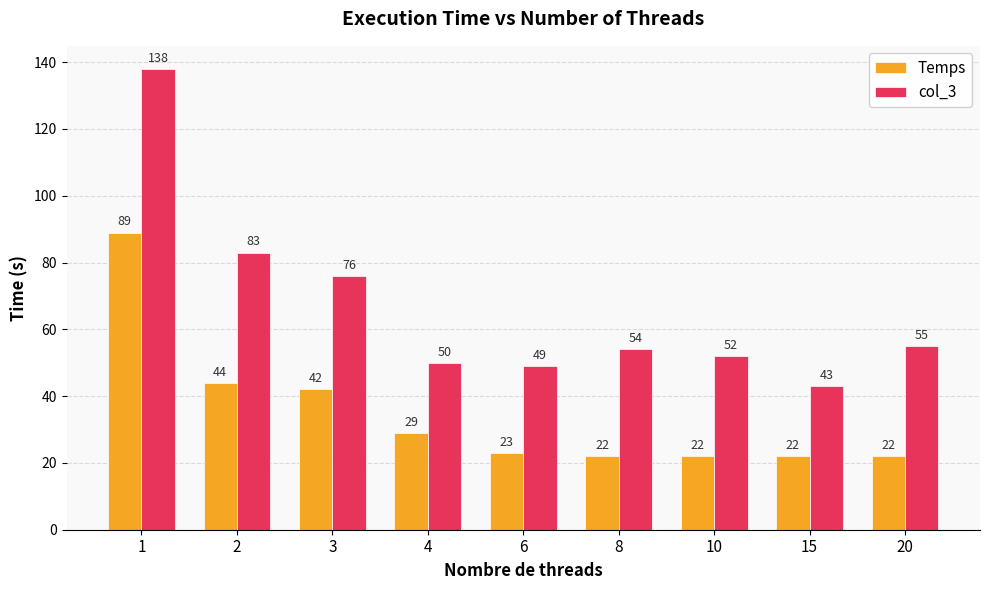

What is the maximum value shown in the chart?

138